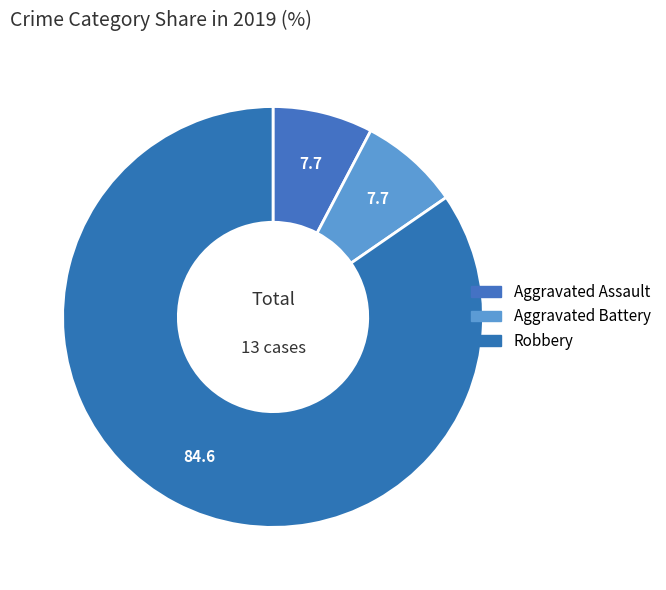

What is the majority slice?

Robbery